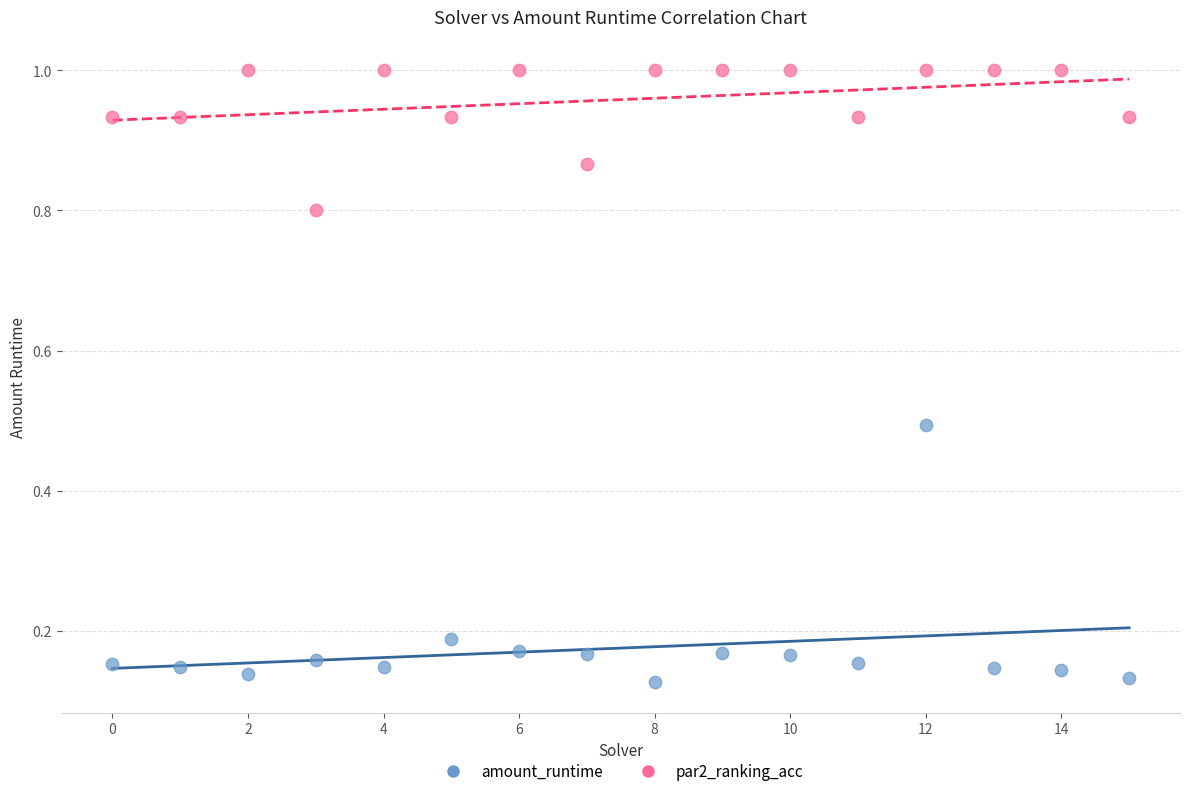

Which series has the largest Y range (max minus min)?

amount_runtime